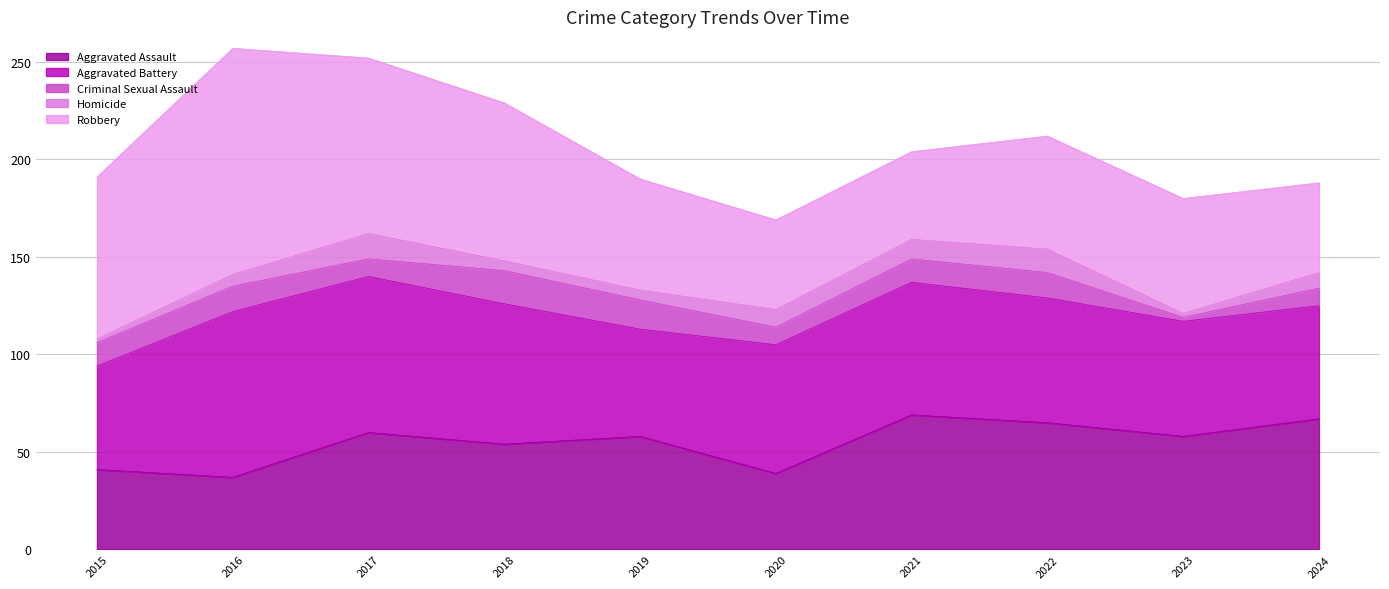

List the series in order of their peak value, highest first.

Robbery, Aggravated Battery, Aggravated Assault, Criminal Sexual Assault, Homicide